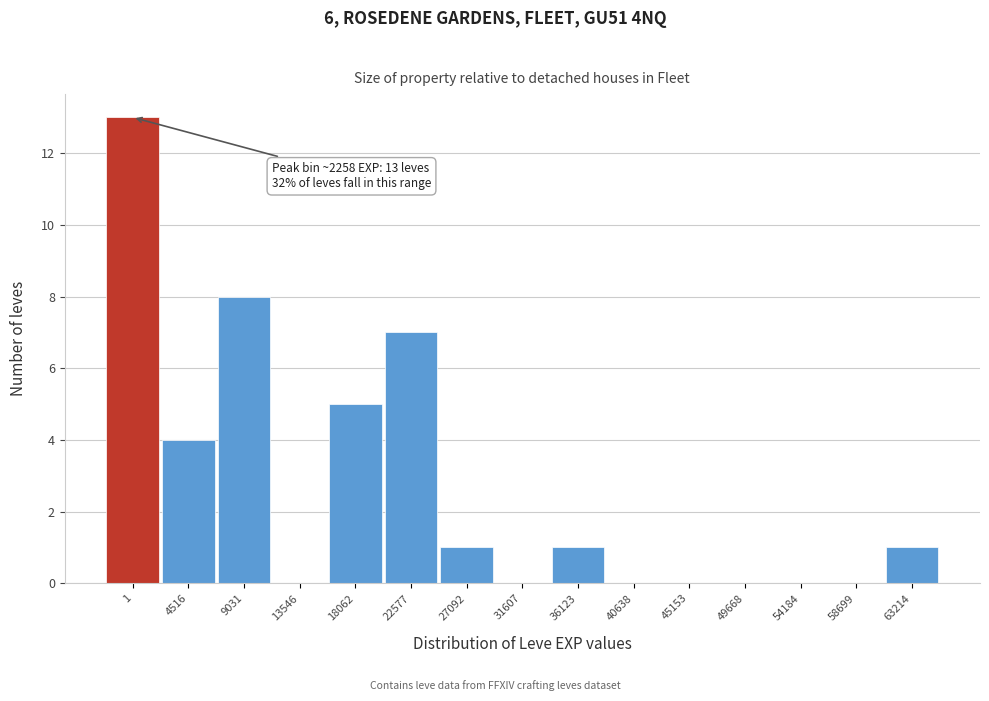

Reading left to right, list all the values displayed in this chart.

1=13	4516=4	9031=8	13546=0	18062=5	22577=7	27092=1	31607=0	36123=1	40638=0	45153=0	49668=0	54184=0	58699=0	63214=1